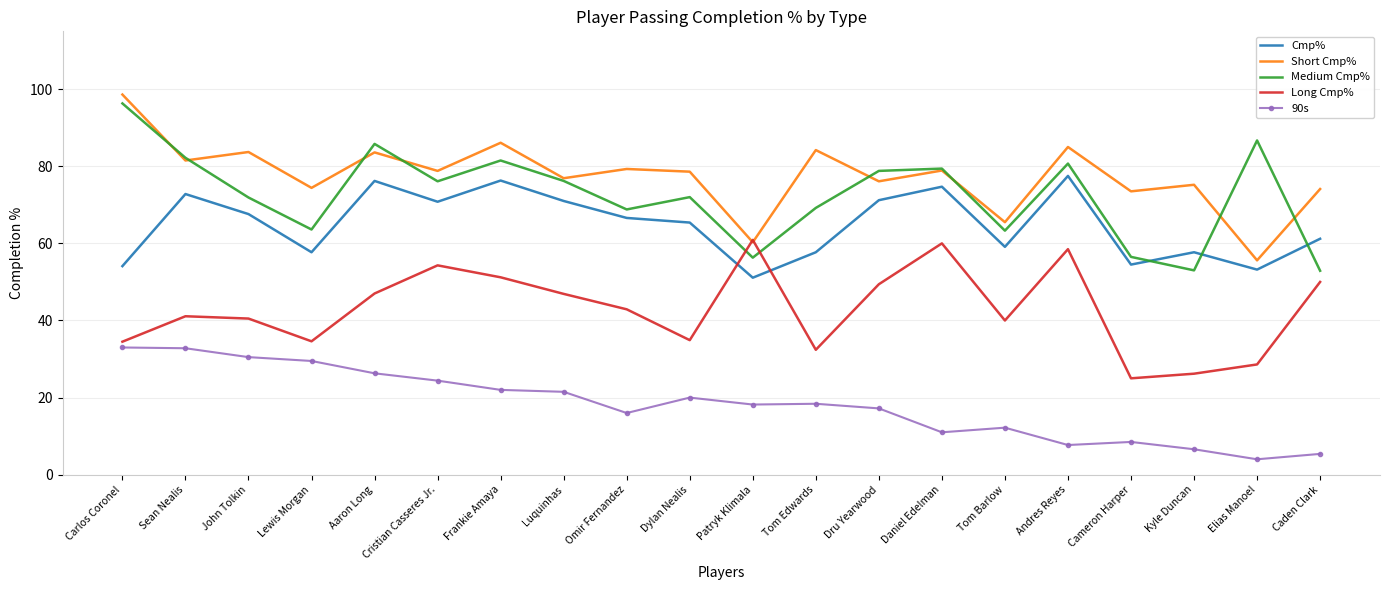

What is the total value across all series at Andres Reyes?

309.4